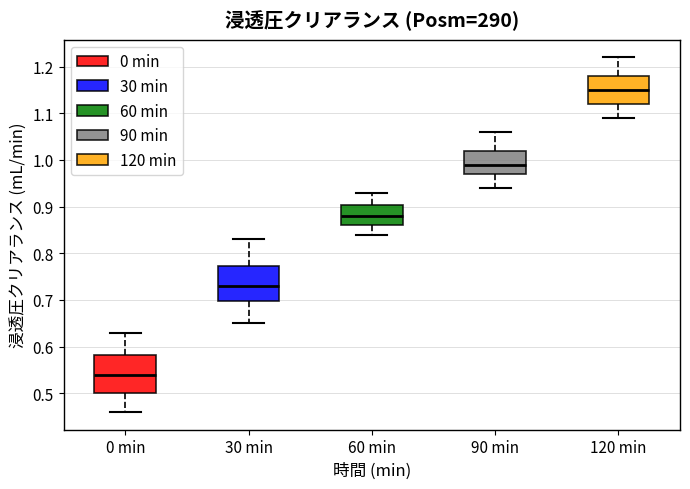

Reading left to right, transcribe this box plot: for each box, give where its median line is, the range the box spans, and where its two whiskers end, as read against the y-axis. The values are not printed on the chart, so give them approximately, as read against the axis.

0 min: median 0.54, box 0.50 to 0.58, whiskers 0.46 to 0.63
30 min: median 0.73, box 0.70 to 0.77, whiskers 0.65 to 0.83
60 min: median 0.88, box 0.86 to 0.90, whiskers 0.84 to 0.93
90 min: median 0.99, box 0.97 to 1.02, whiskers 0.94 to 1.06
120 min: median 1.15, box 1.12 to 1.18, whiskers 1.09 to 1.22